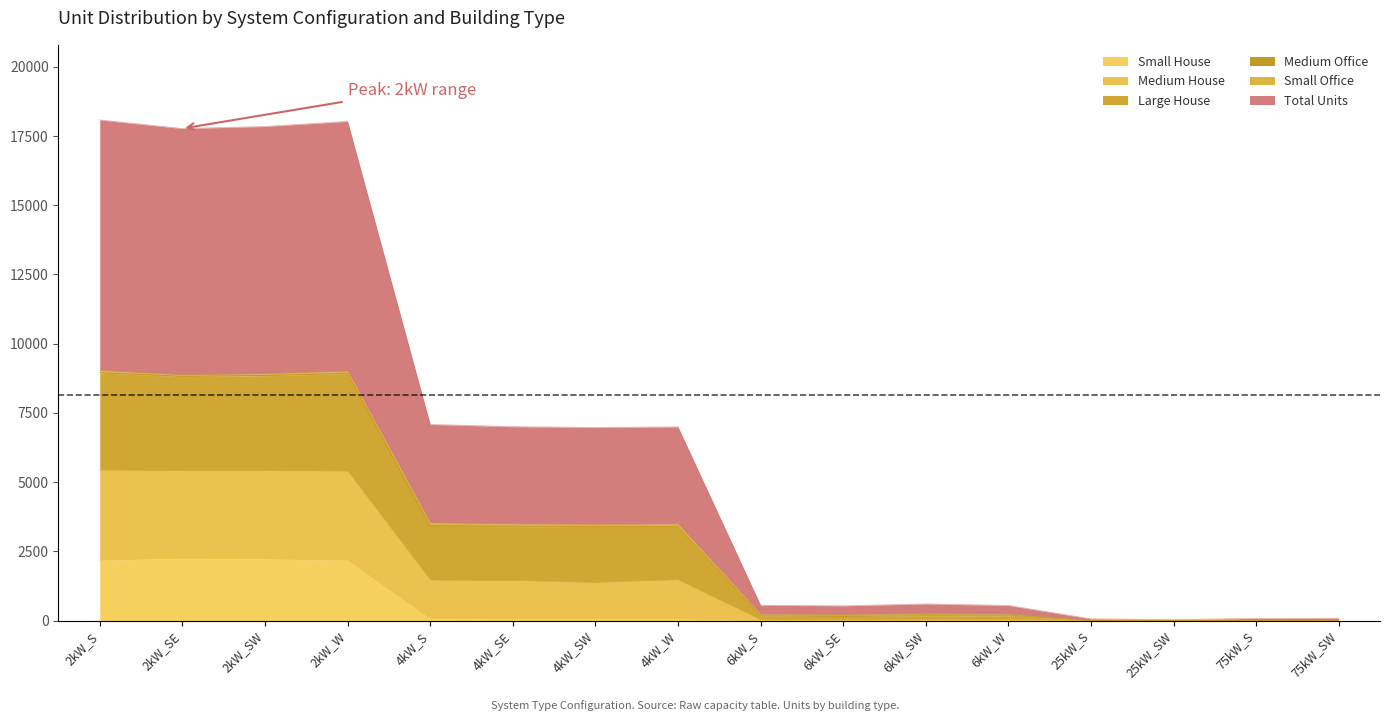

Does the chart display data point markers on the line(s)?

No